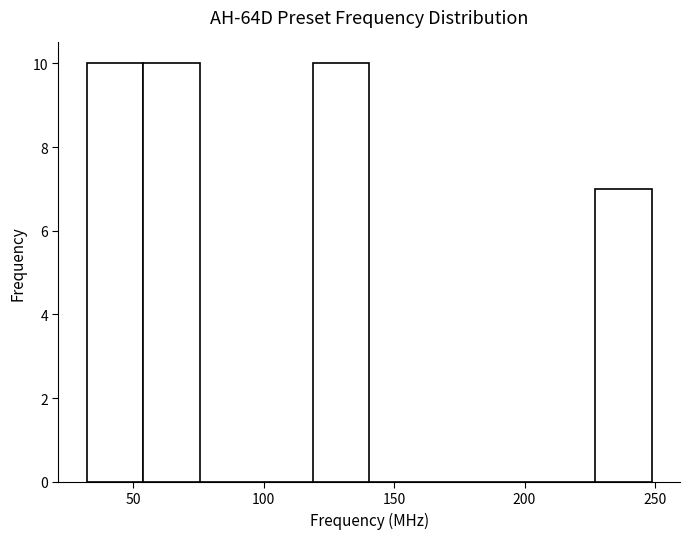

How tall is the bar that spans 225 to 250 on the x-axis? Neither the bar edges nor the heights are printed on the chart, so give them approximately, as read against the axes.

7